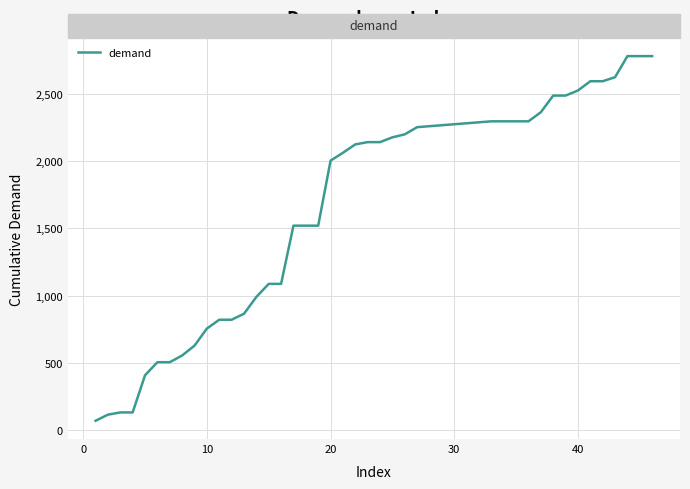

What is the maximum value shown in the chart?

2779.7